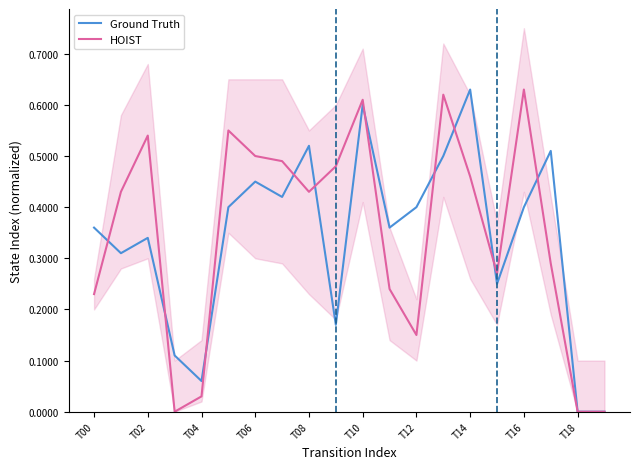

True or false: Ground Truth has a value of 0.2 at T06.

False